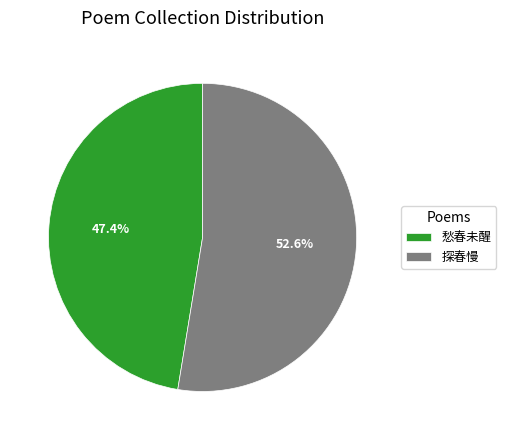

What is the ratio of the value at 探春慢 to the value at 愁春未醒?

1.1